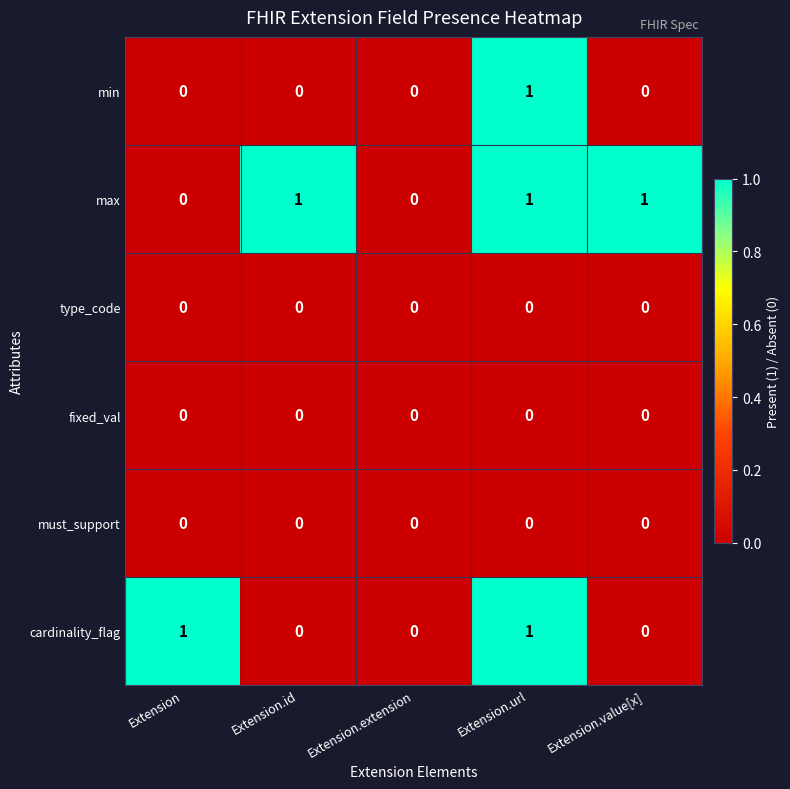

Between Extension and Extension.extension, which series saw the biggest shift?

cardinality_flag